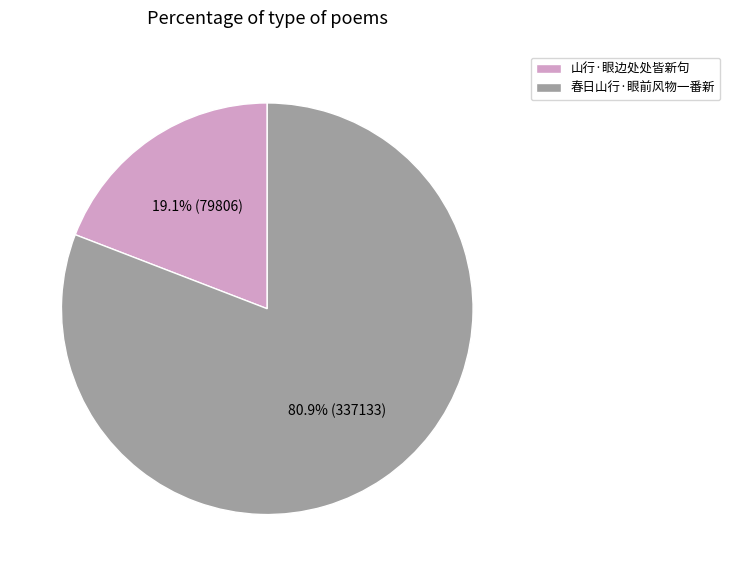

Which slice is the smallest?

山行·眼边处处皆新句